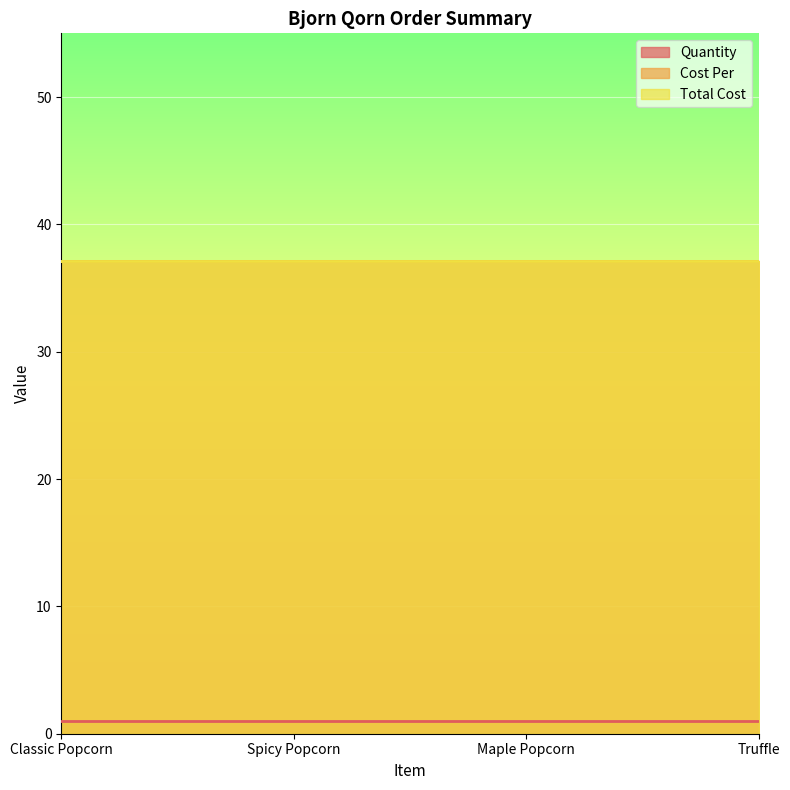

Rank the categories by Total Cost value from lowest to highest.

Classic Popcorn, Spicy Popcorn, Maple Popcorn, Truffle